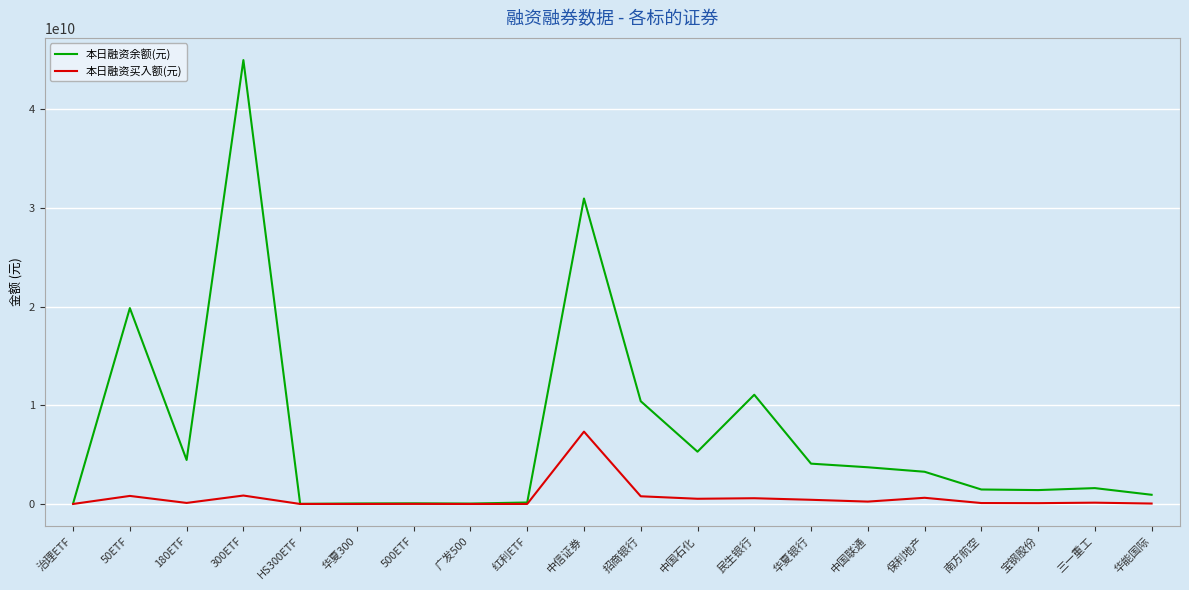

At which category does the chart reach its peak across all series?

300ETF